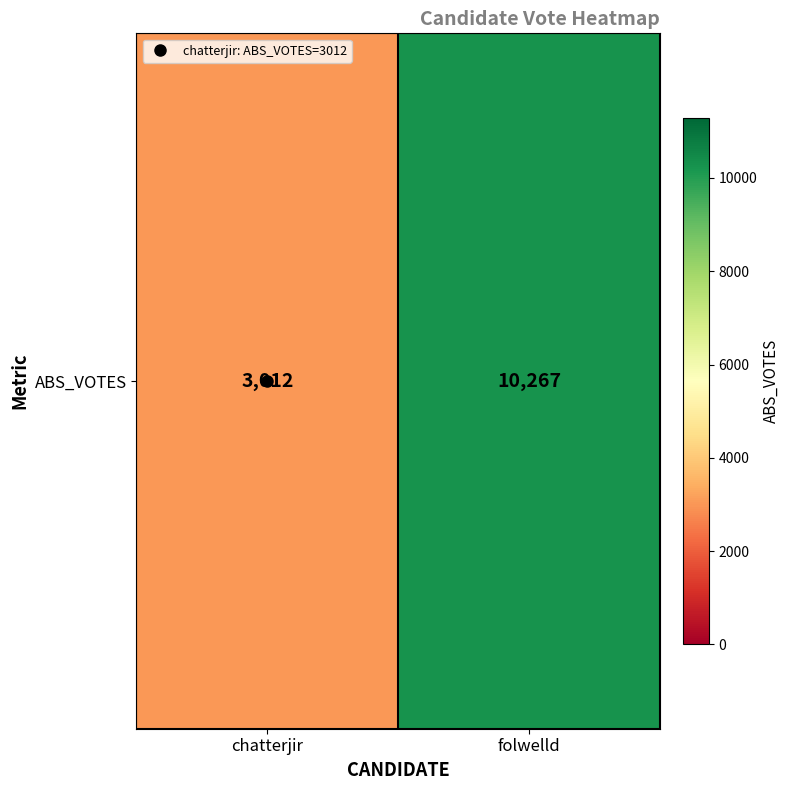

Which has a higher value, folwelld or chatterjir?

folwelld